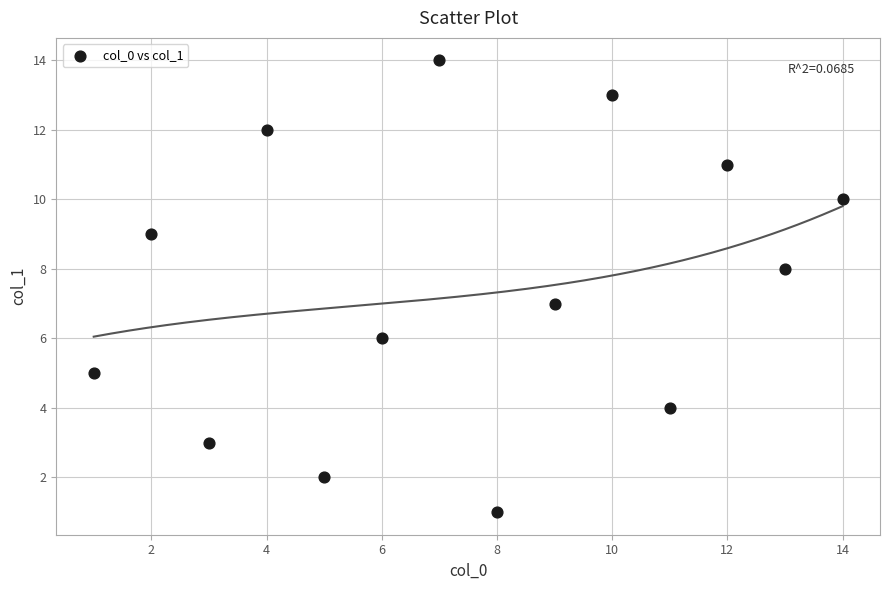

What is the range of X values (max minus min)?

13